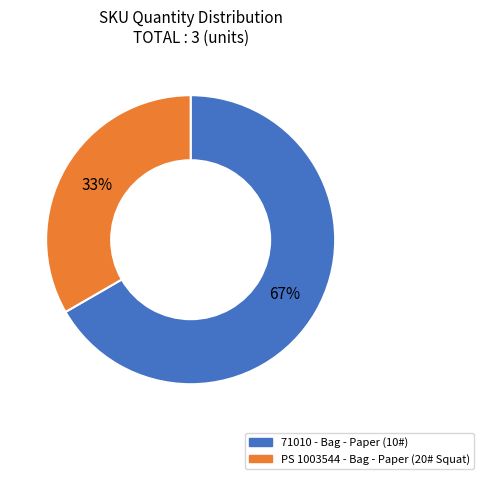

Approximately how many times larger is the value at PS 1003544 compared to 71010?

0.5